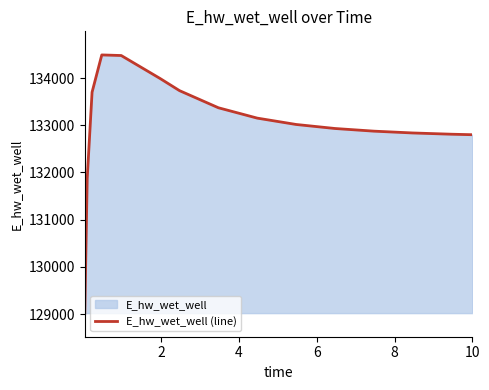

What is the maximum value shown in the chart?

134490.8